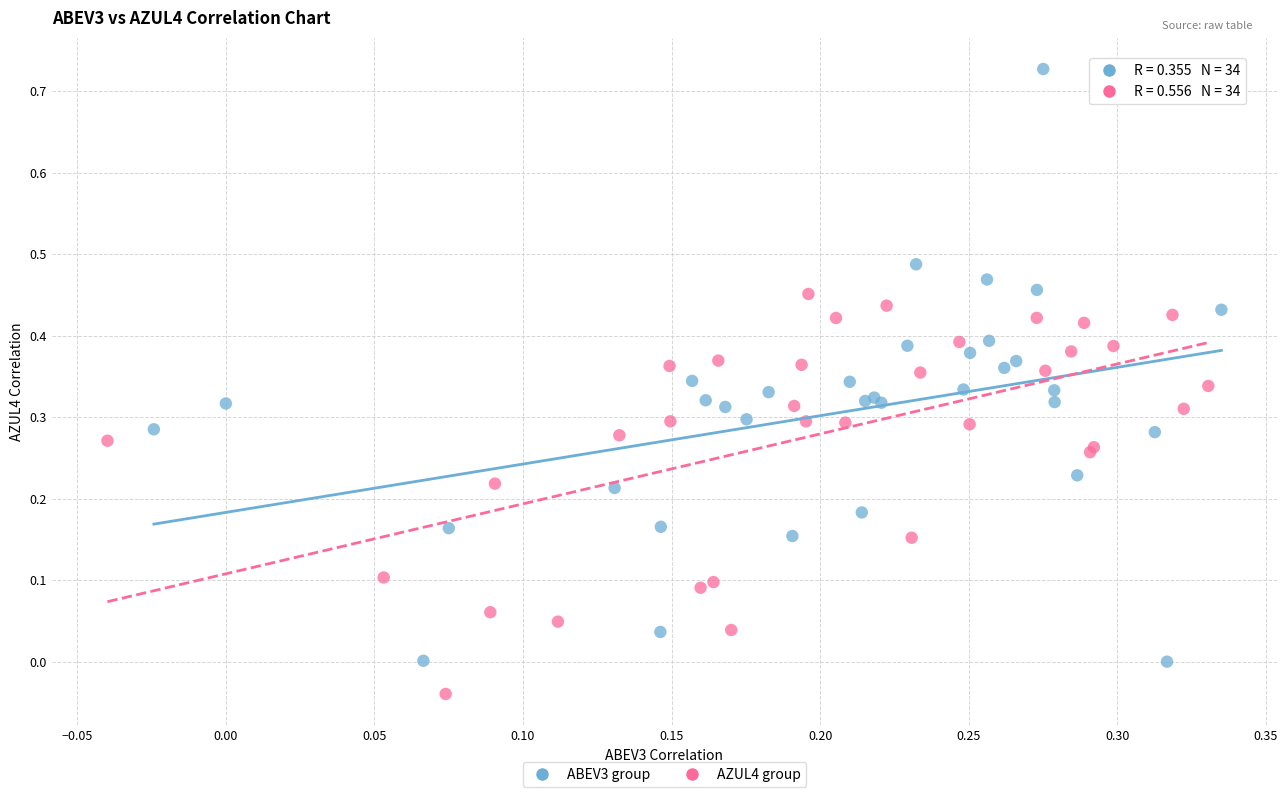

Which series contains the lowest Y value?

AZUL4 group